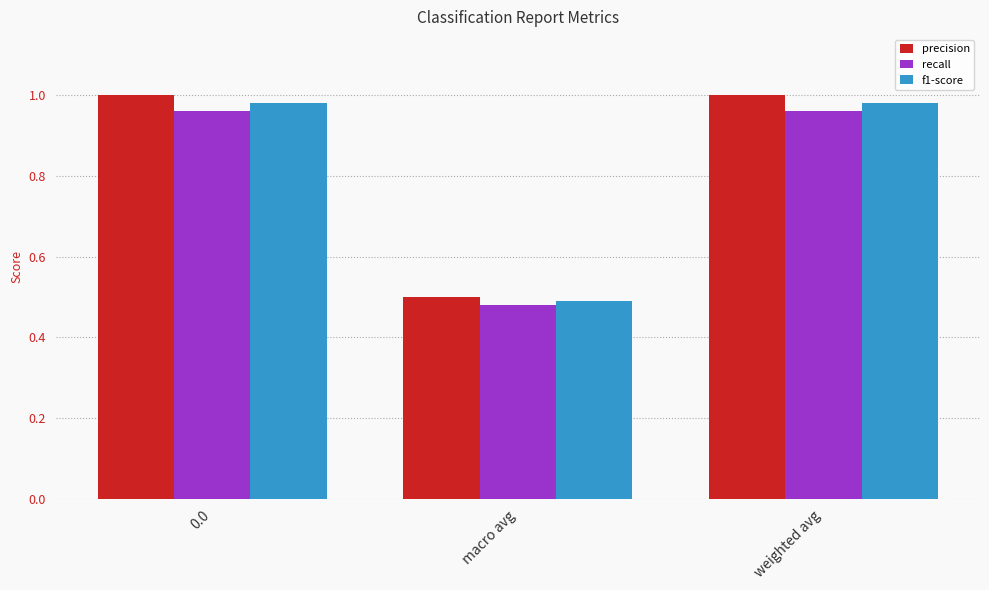

What is the sum of all precision values?

2.5